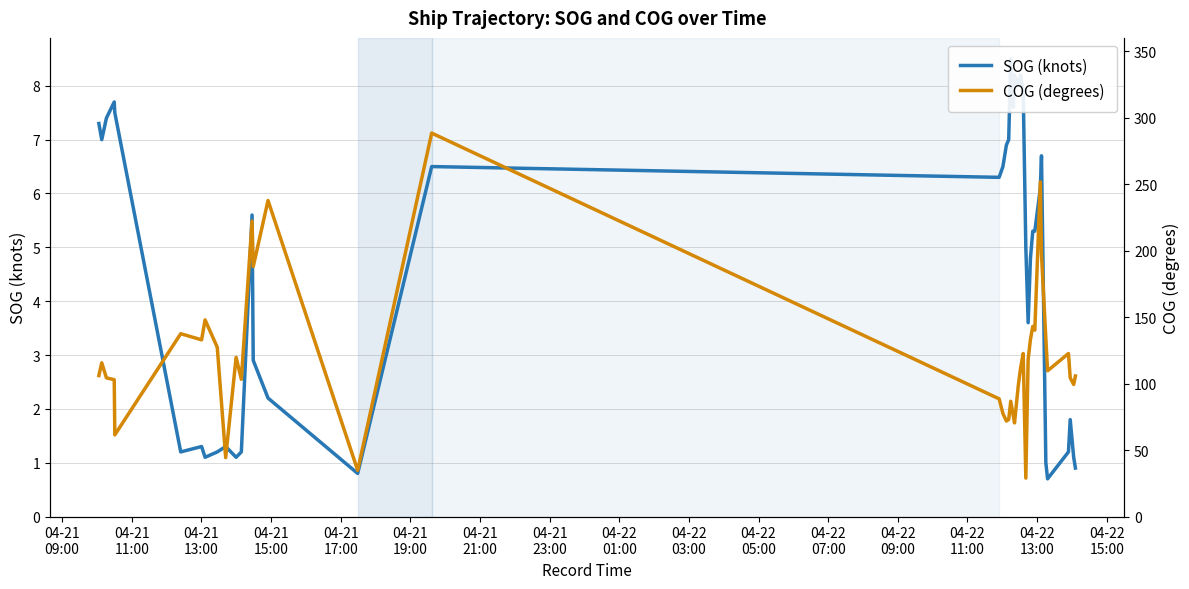

Rank the series by their maximum value, from lowest to highest.

SOG (knots), COG (degrees)